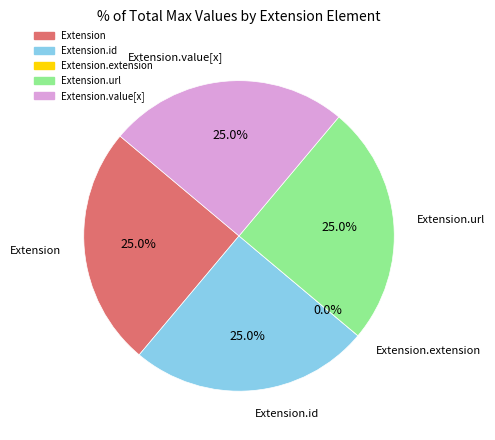

The Extension.id slice represents 25% of the pie. True or false?

True